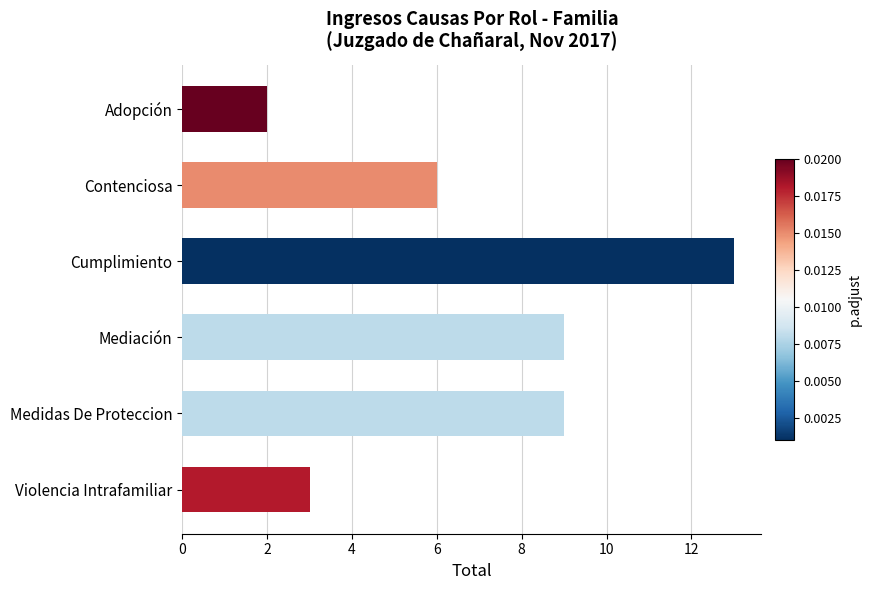

Reading top to bottom, list all the values displayed in this chart.

Adopción=2	Contenciosa=6	Cumplimiento=13	Mediación=9	Medidas De Proteccion=9	Violencia Intrafamiliar=3